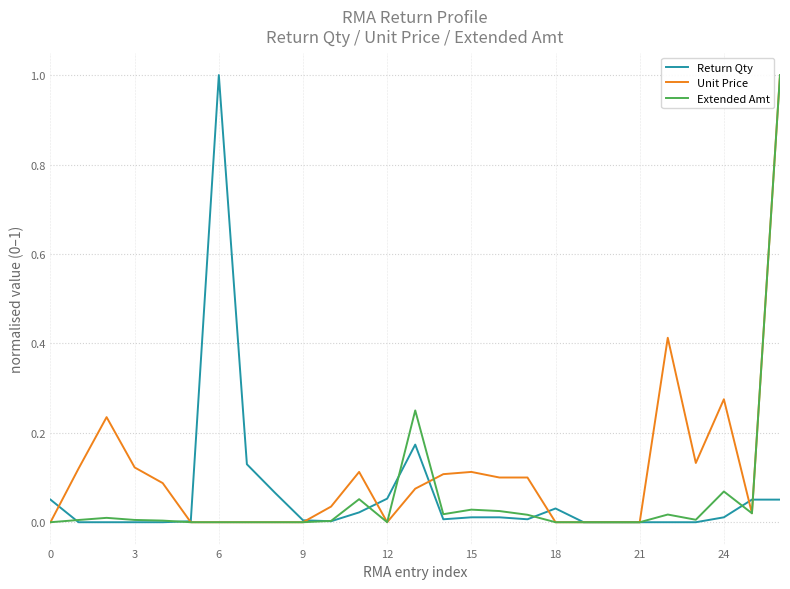

What is the greatest value displayed?

1.0